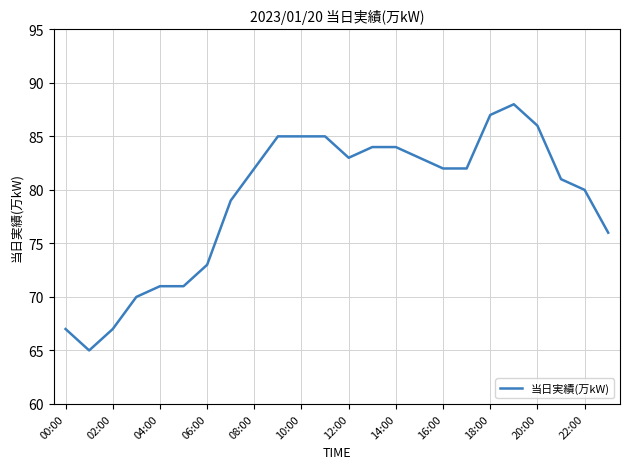

What is the difference between the maximum and minimum values?

23